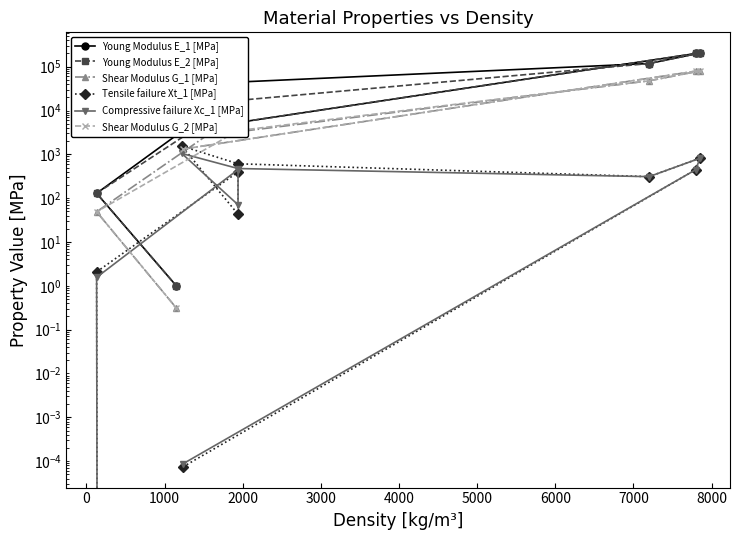

What is the greatest value displayed?

205000.0